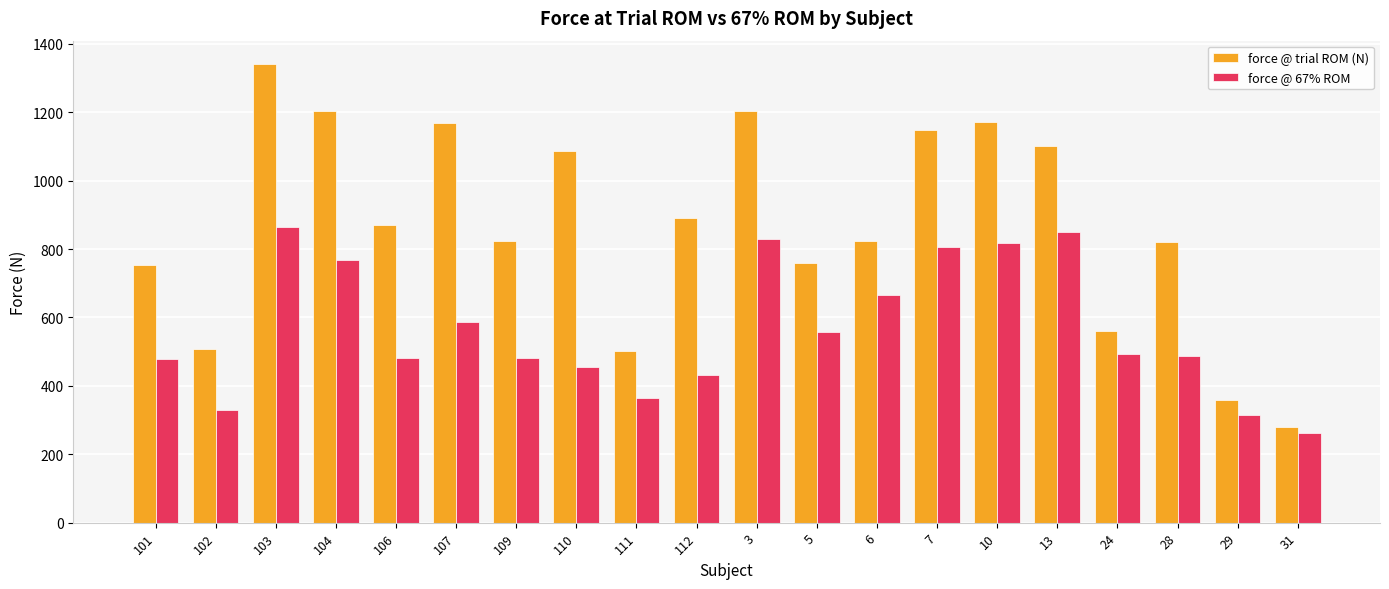

The force @ 67% ROM series shows 162.0 at 5. True or false?

False